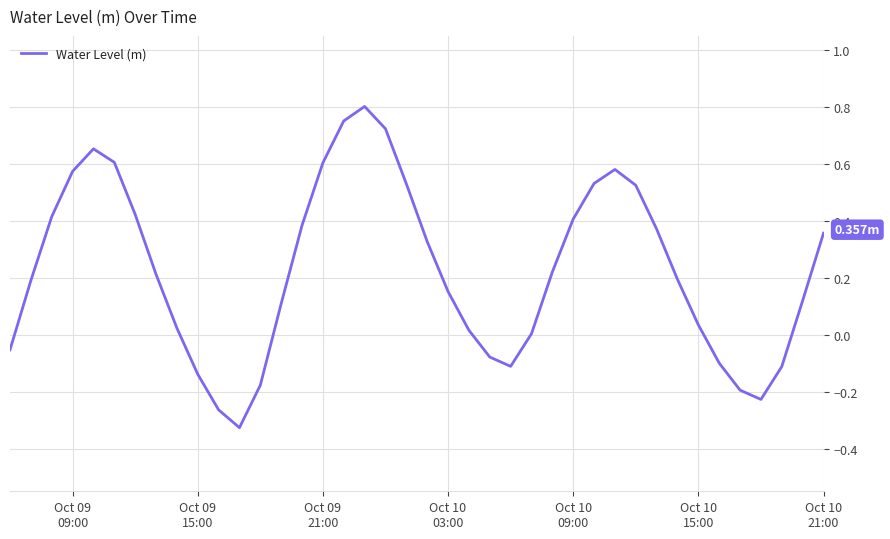

What is the difference between the maximum and minimum values?

1.1